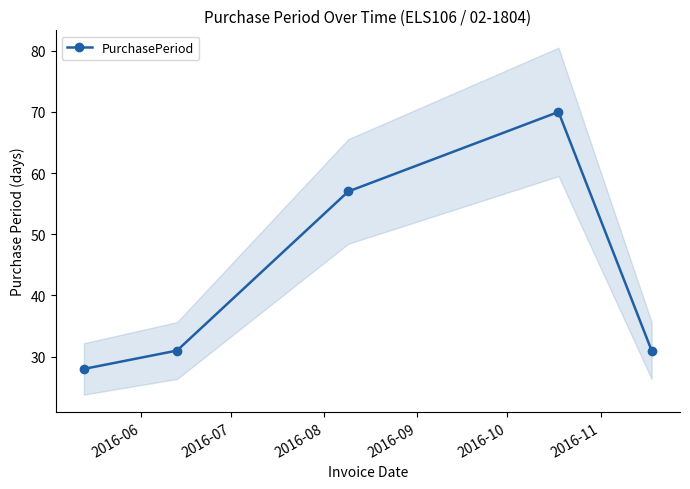

In PurchasePeriod, how many points are higher than both neighbors (excluding endpoints)?

1